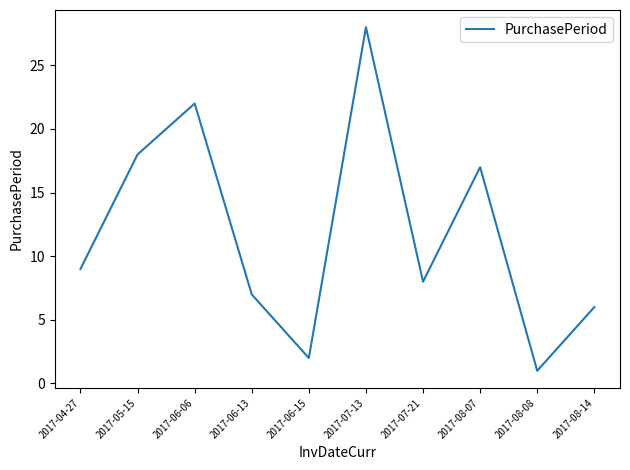

What is the difference between the maximum and minimum values?

27